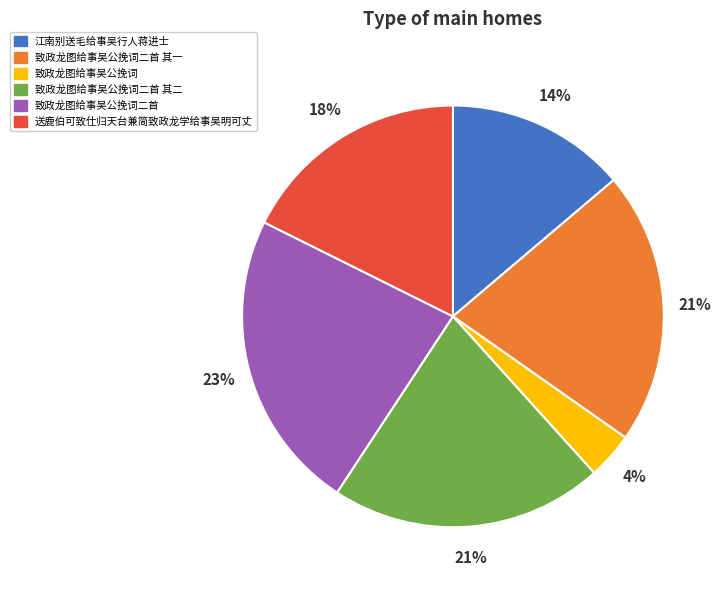

To the nearest percent, what percentage of the pie is 江南别送毛给事吴行人蒋进士?

14%